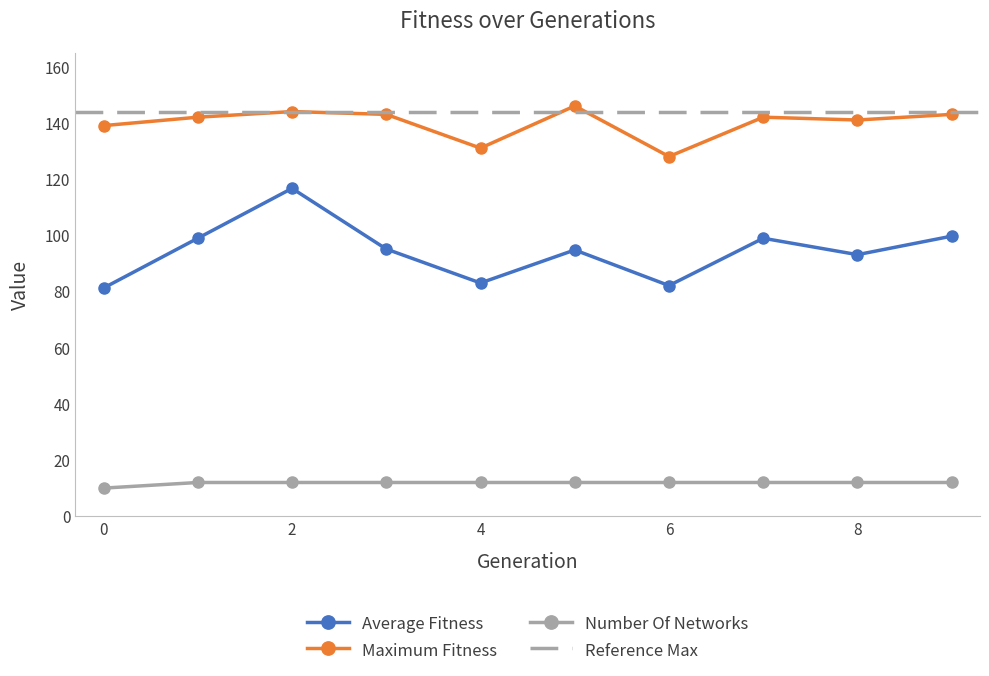

At which category does average_fitness reach its first local peak?

2